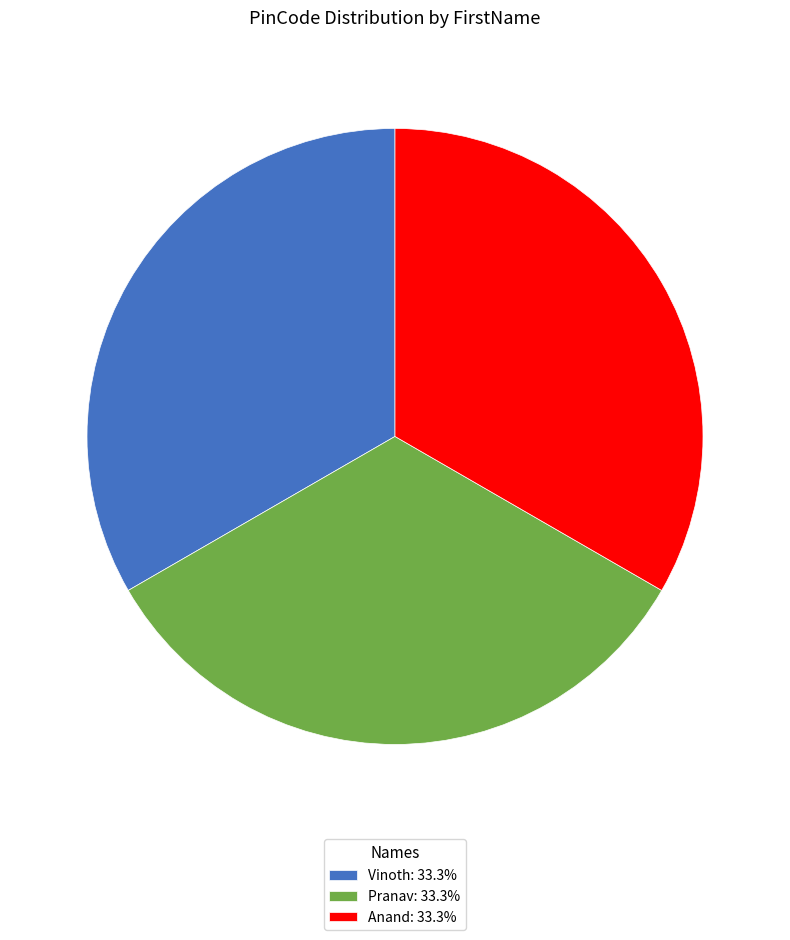

Is it true that Pranav is 33% of the pie?

True